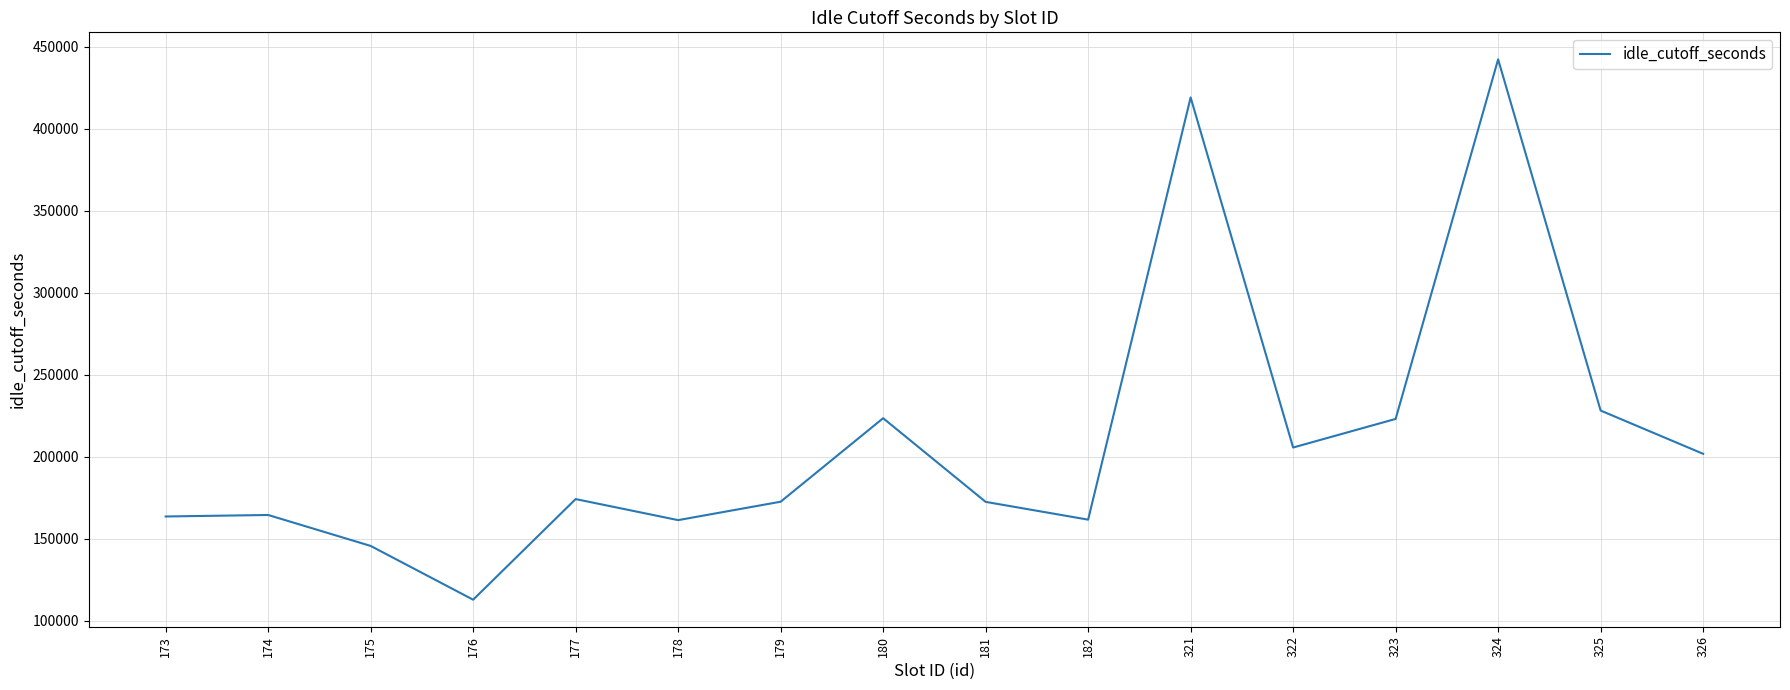

The value at 325 is 228137. True or false?

True